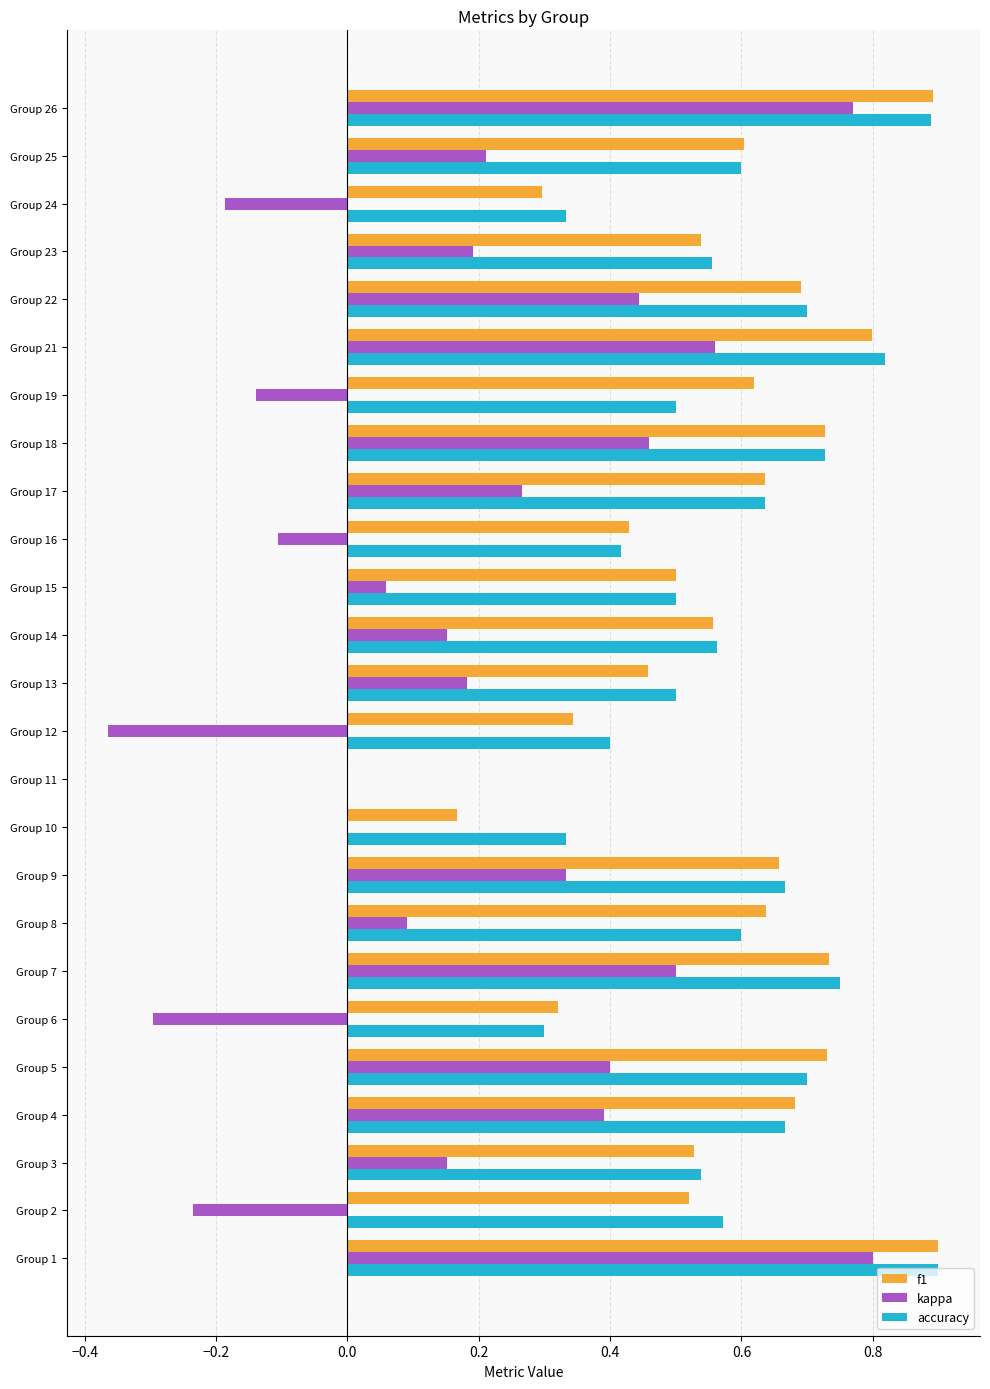

What is the total value across all series at Group 4?

1.7